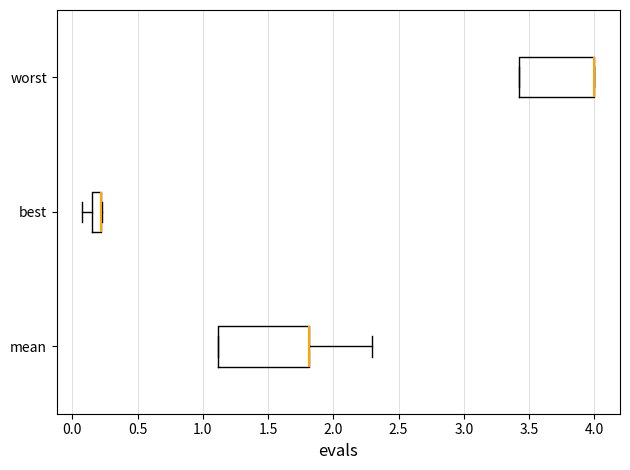

Which box is the widest, from its left edge to its right edge?

mean